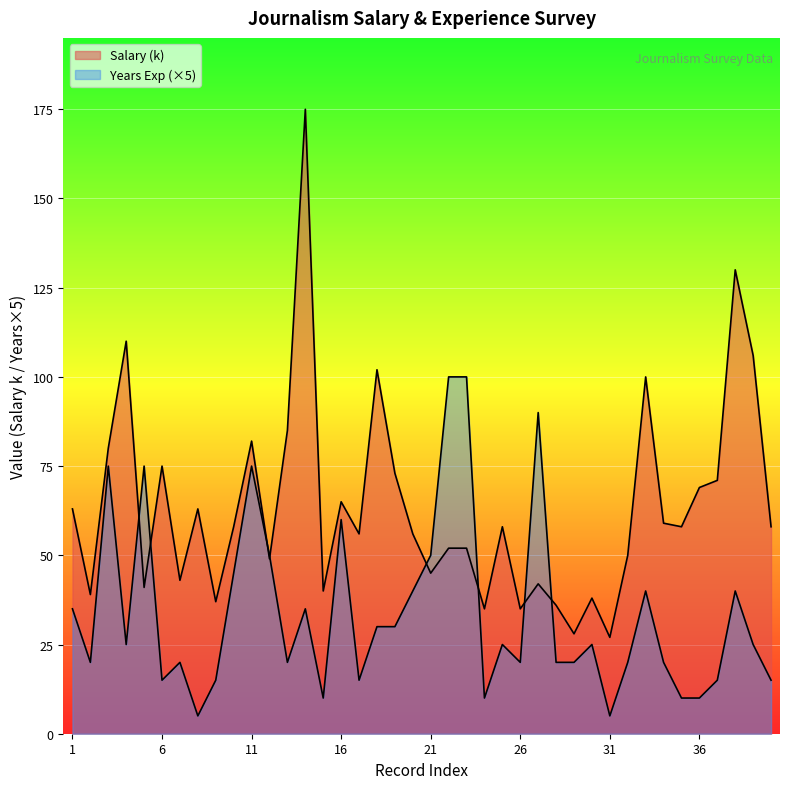

How many interior local valleys does the Salary (k) series have?

13